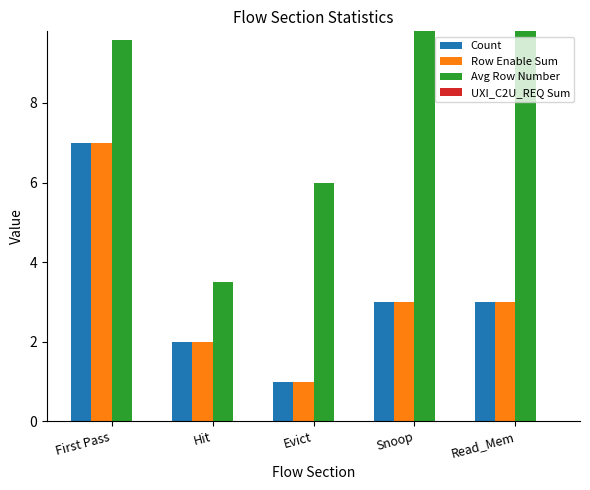

What is the difference between the maximum and second lowest values in the Avg Row Number series?

8.3